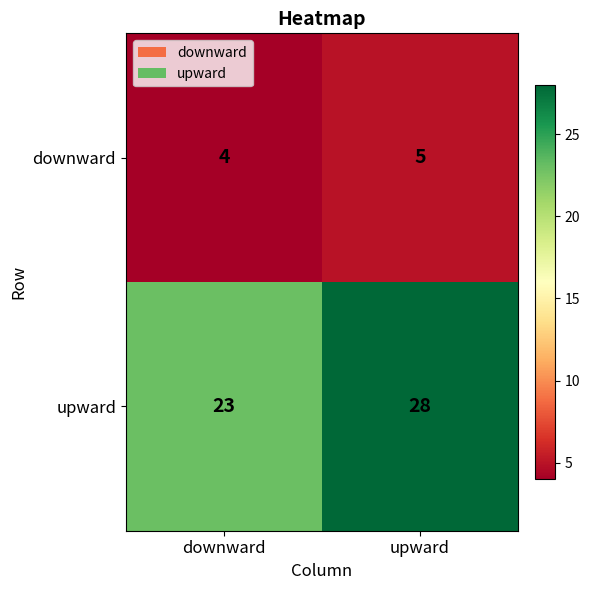

Reading left to right, what are all the values shown in this chart?

downward: 4	5
upward: 23	28